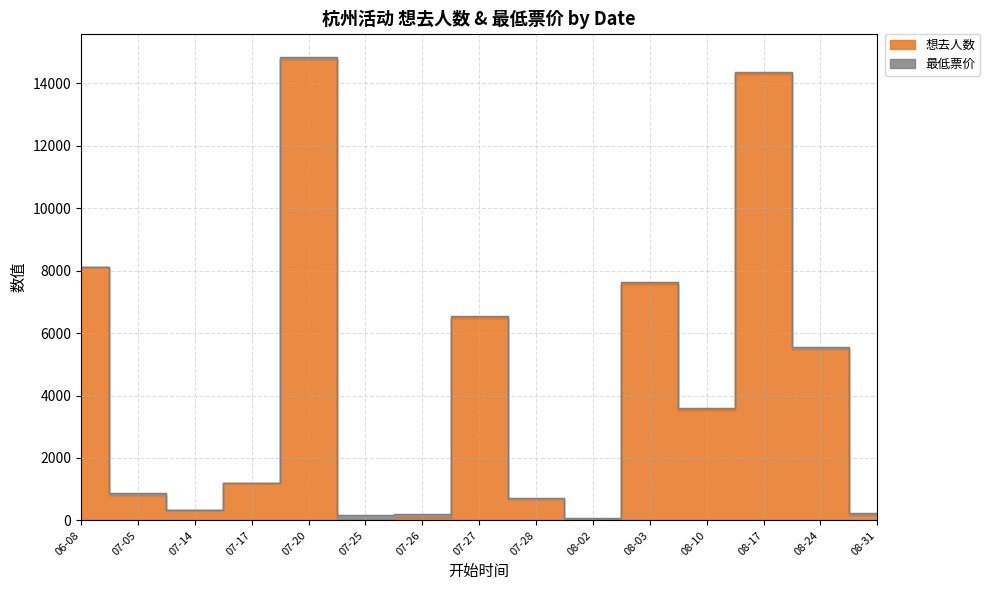

Approximately how many times larger is the value at 07-20 compared to 07-27?

2.3